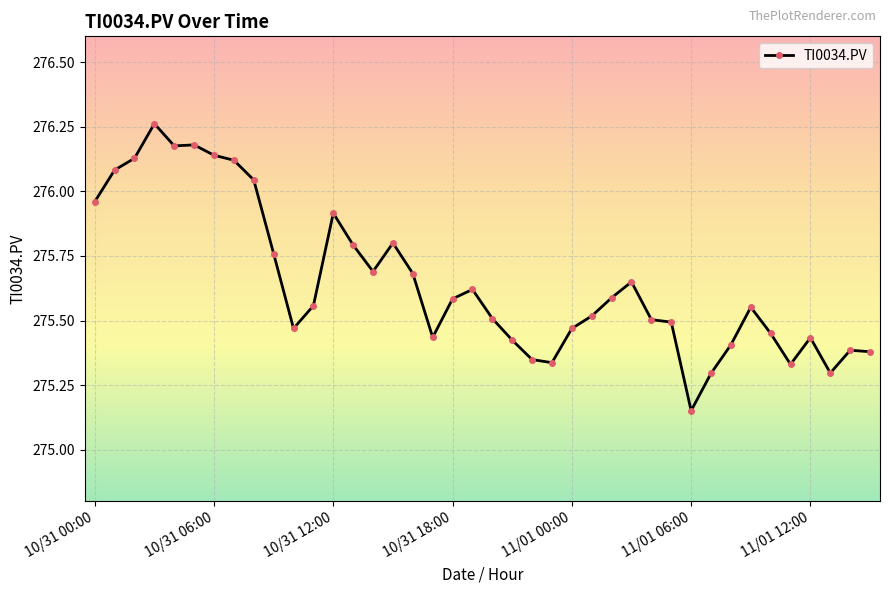

What is the difference between the second highest and second lowest values?

0.9